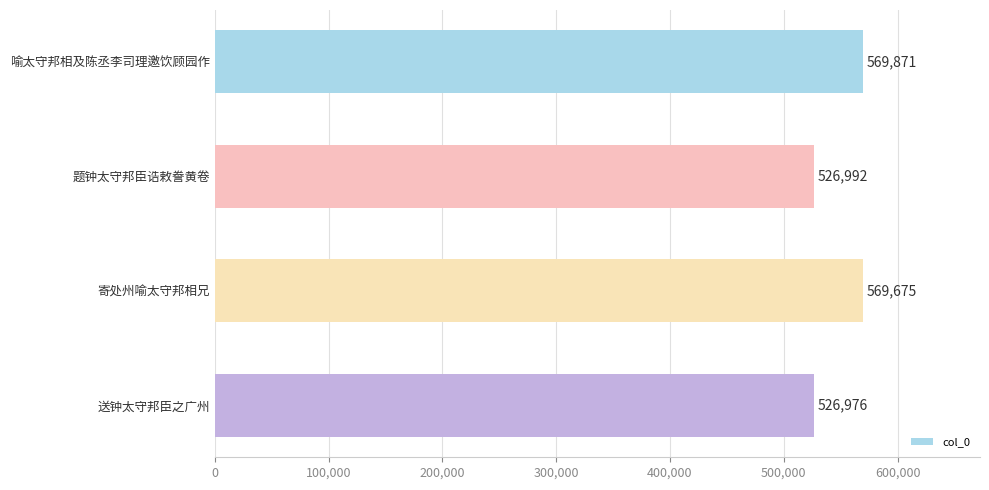

What is the label of the 2nd bar from the top?

题钟太守邦臣诰敕誊黄卷